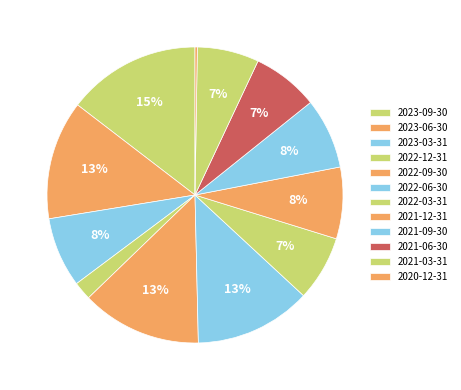

To the nearest percent, what is the difference between the largest and smallest slice percentages?

14%